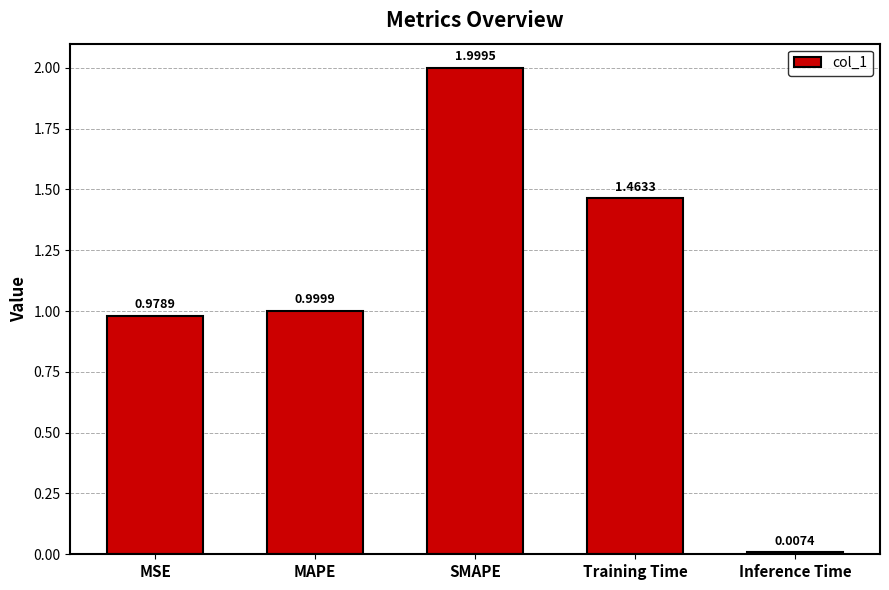

The chart shows a value of 1.3 at SMAPE. True or false?

False